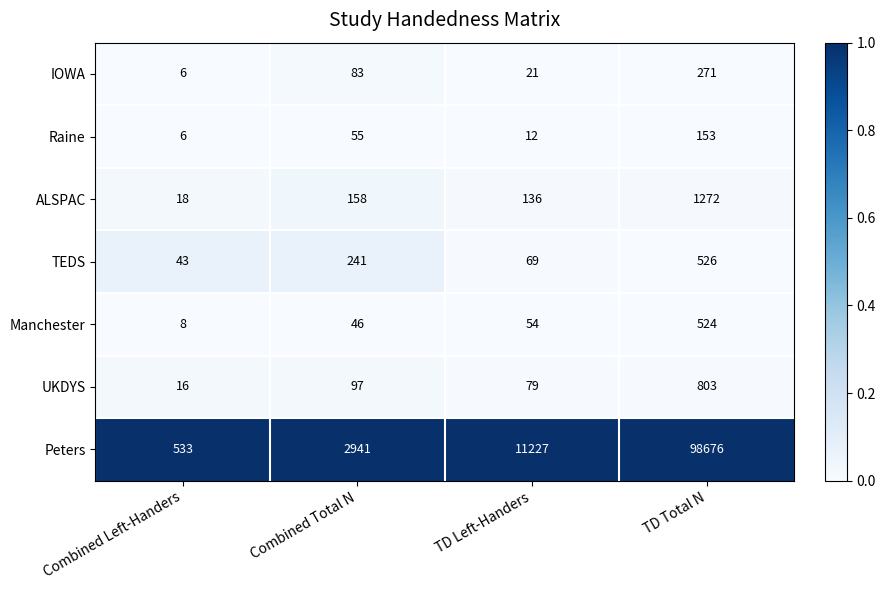

Which series has the largest range (max minus min)?

Peters